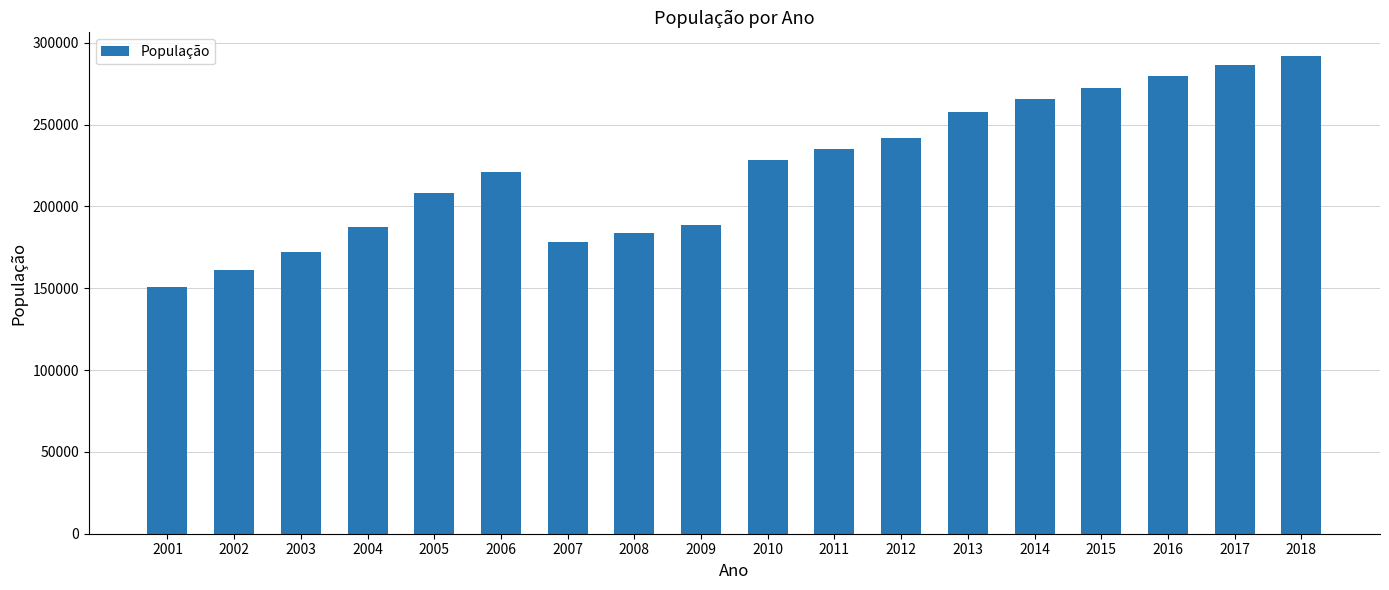

How many bars are there in total?

18